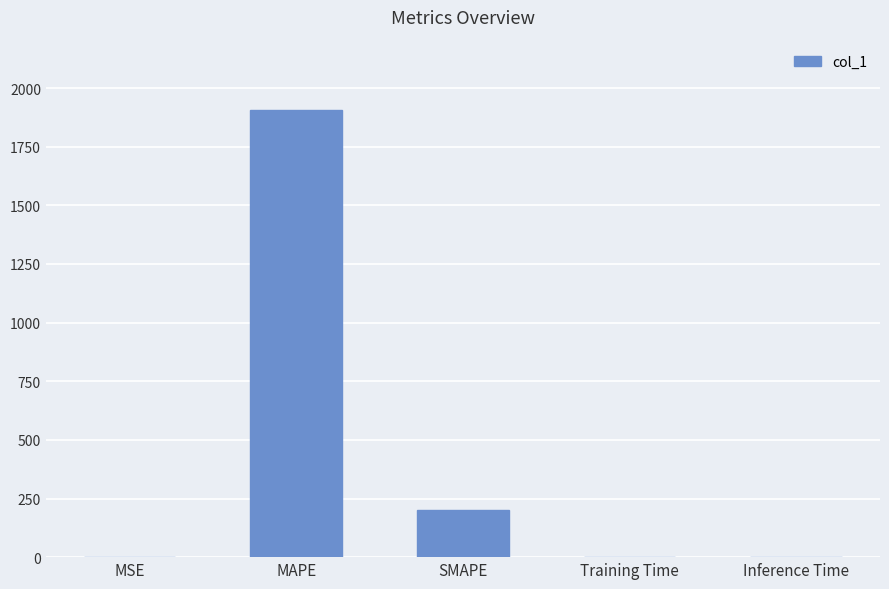

Which has a higher value, MSE or SMAPE?

SMAPE